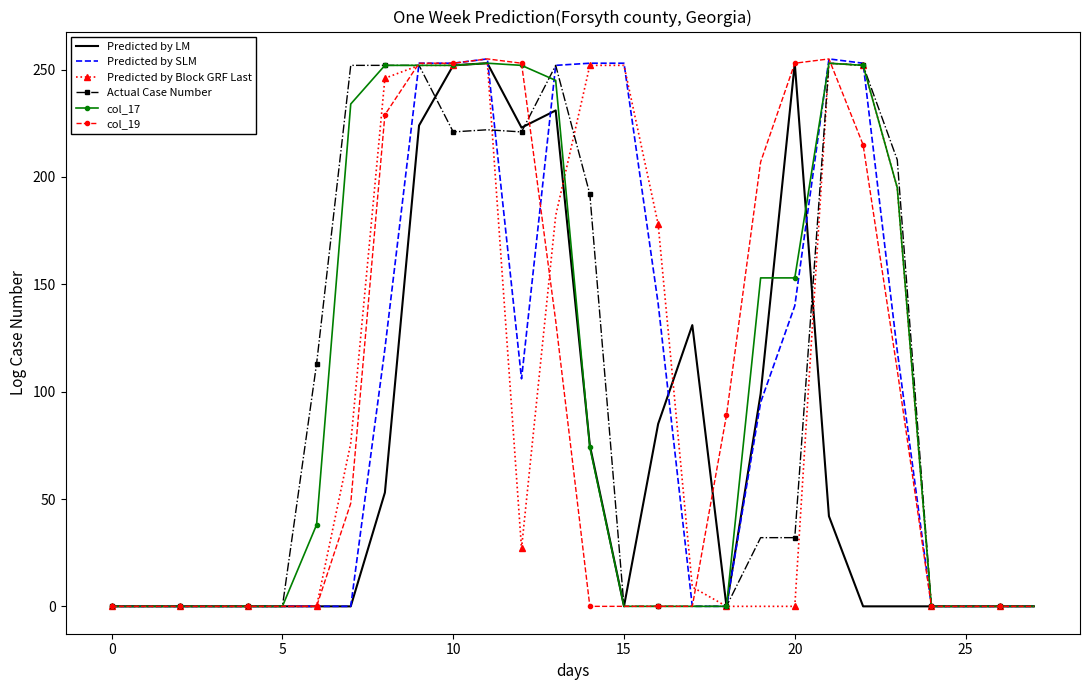

What is the maximum value for col_17?

253